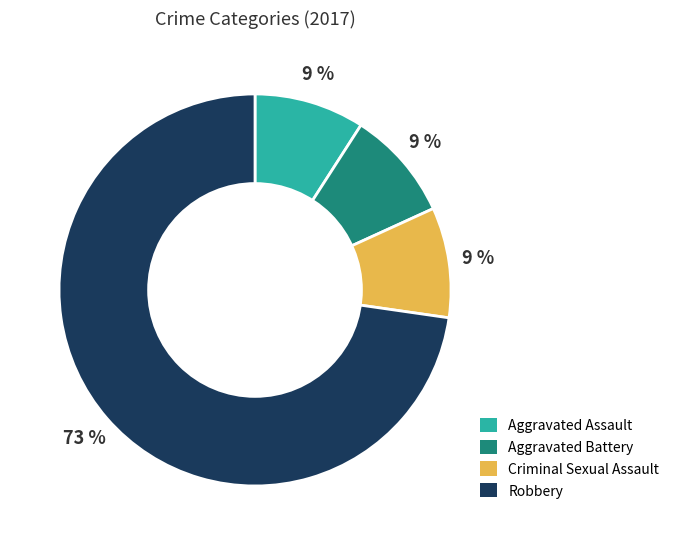

Does Aggravated Battery represent more than half of the total?

No